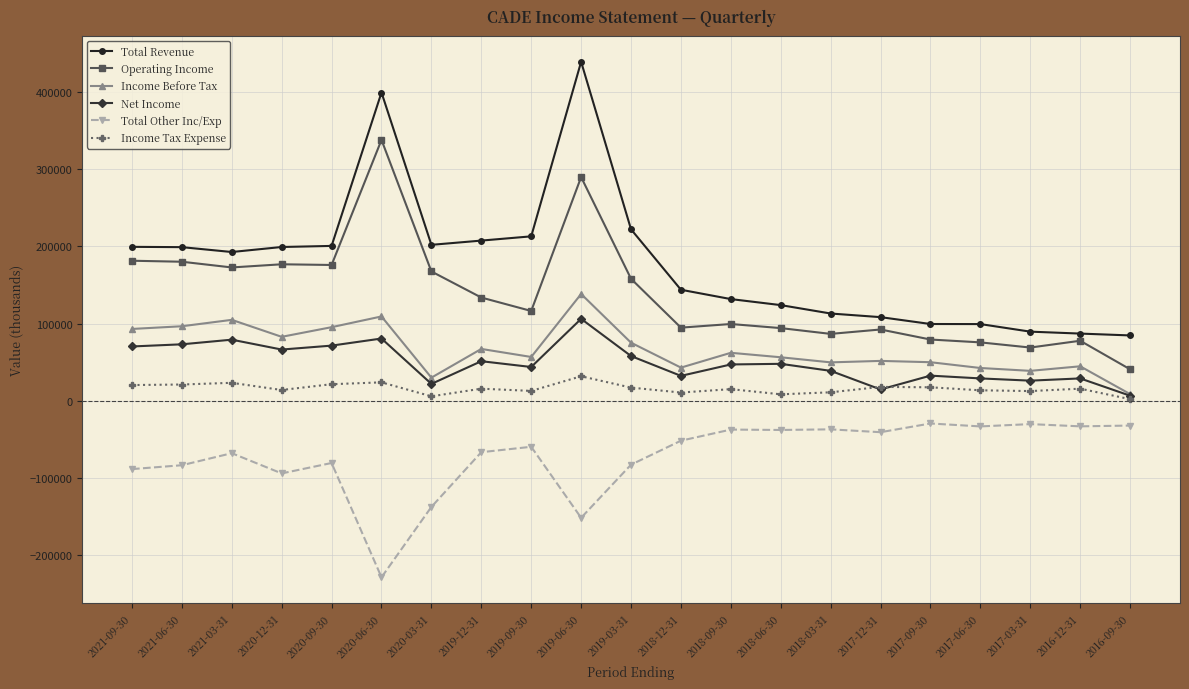

The value of Operating Income at 2018-09-30 is 99500. True or false?

True